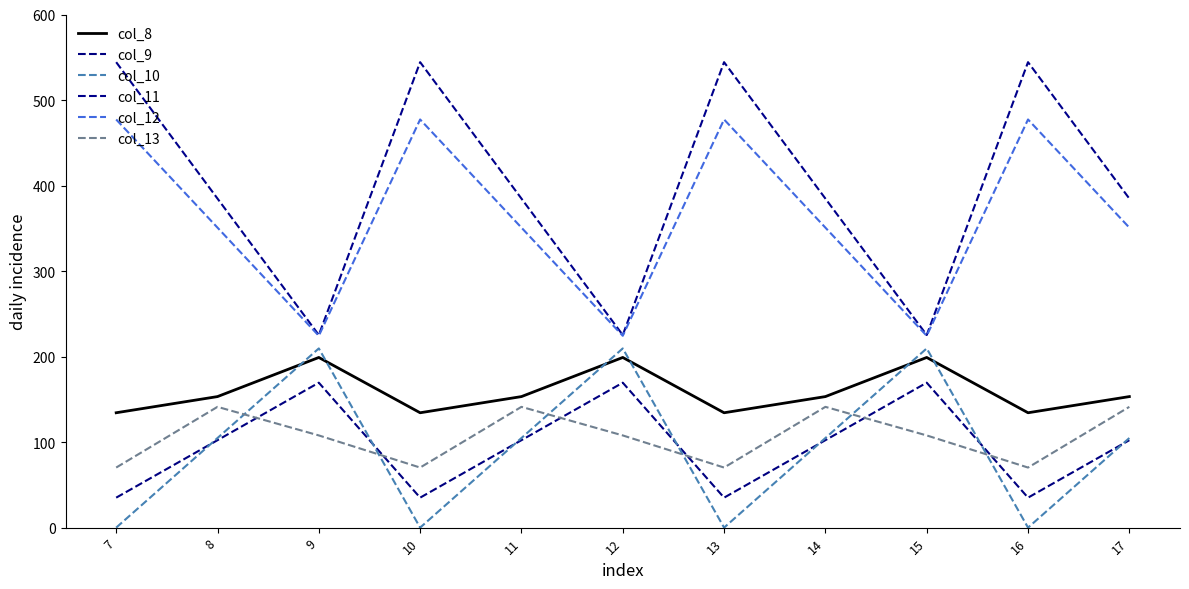

True or false: col_8 has more than 1 interior local peaks.

True